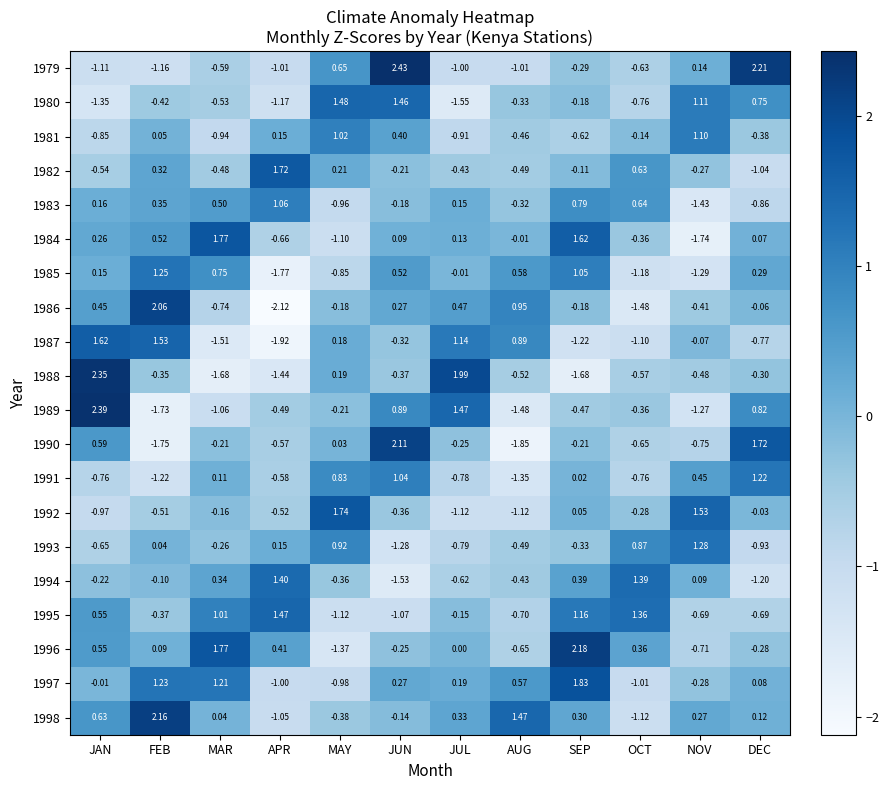

At which label does 1983 first exceed 0?

JAN